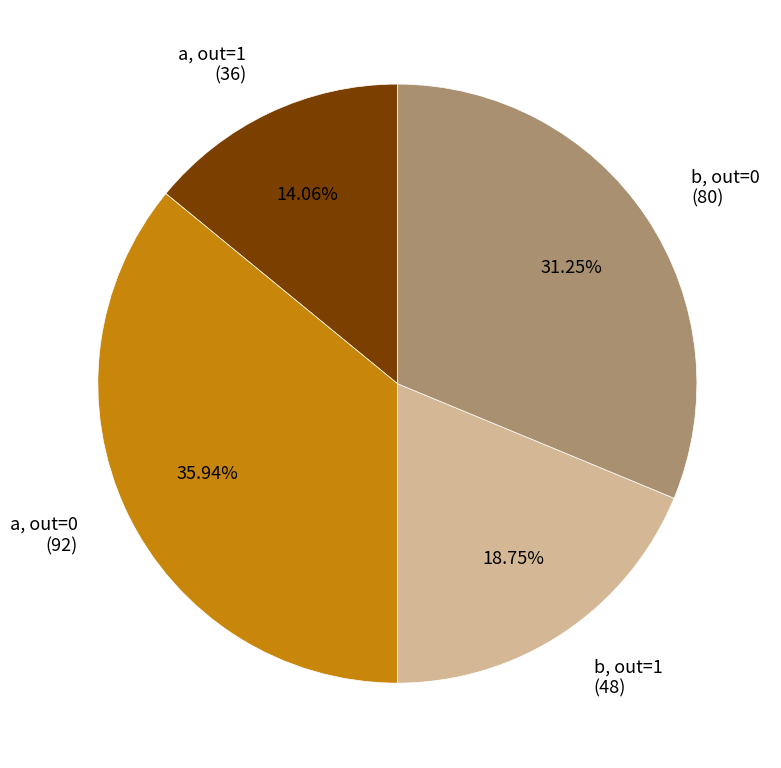

To the nearest percent, what is the average slice percentage?

25%